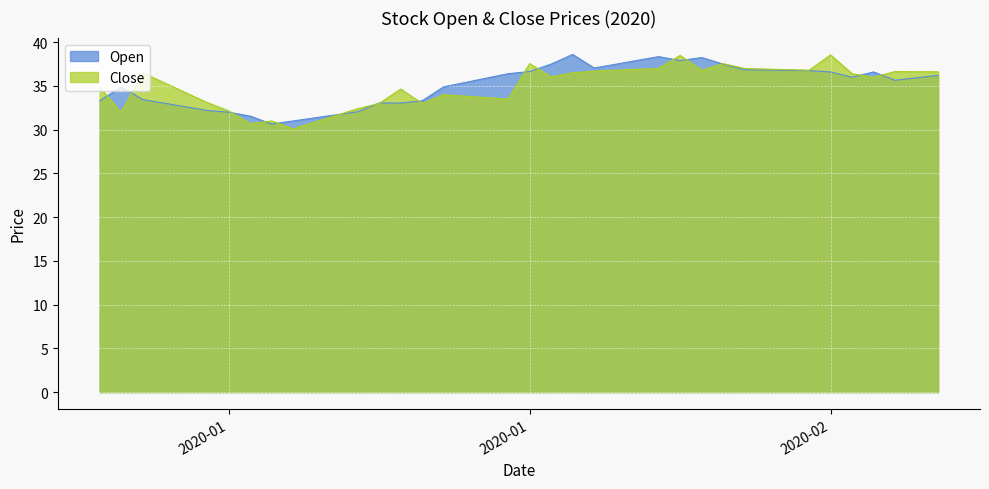

How many interior local peaks does the Open series have?

5